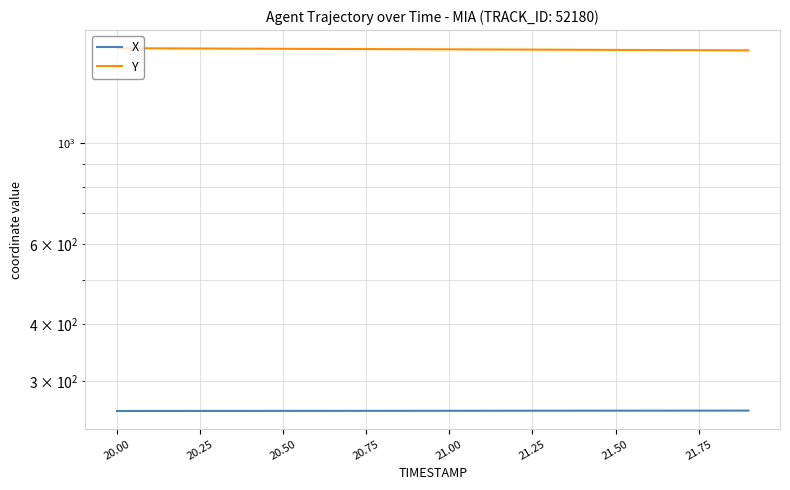

True or false: Y and X cross at least once.

False